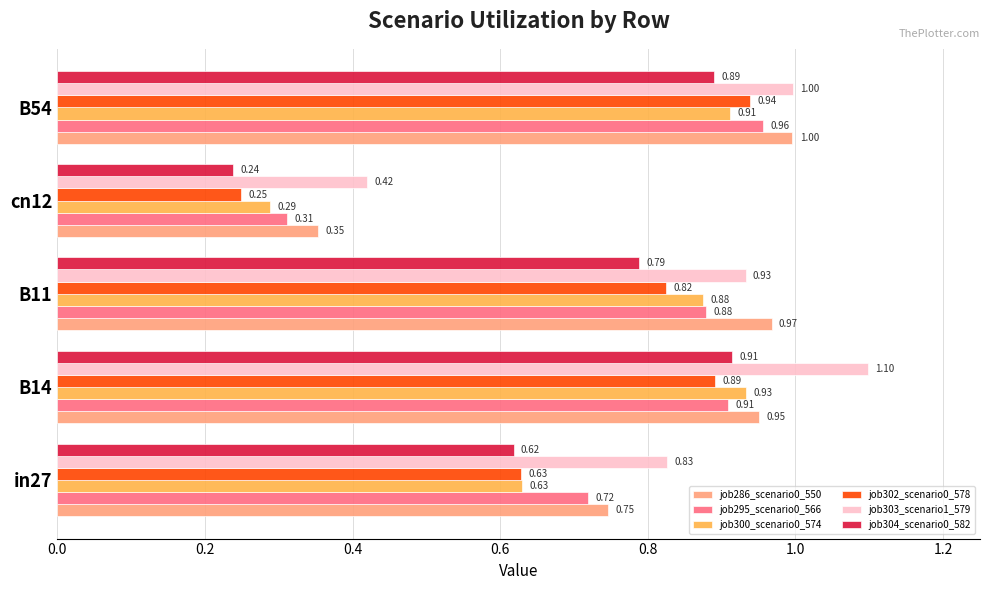

Which series has the largest range (max minus min)?

job302_scenario0_578